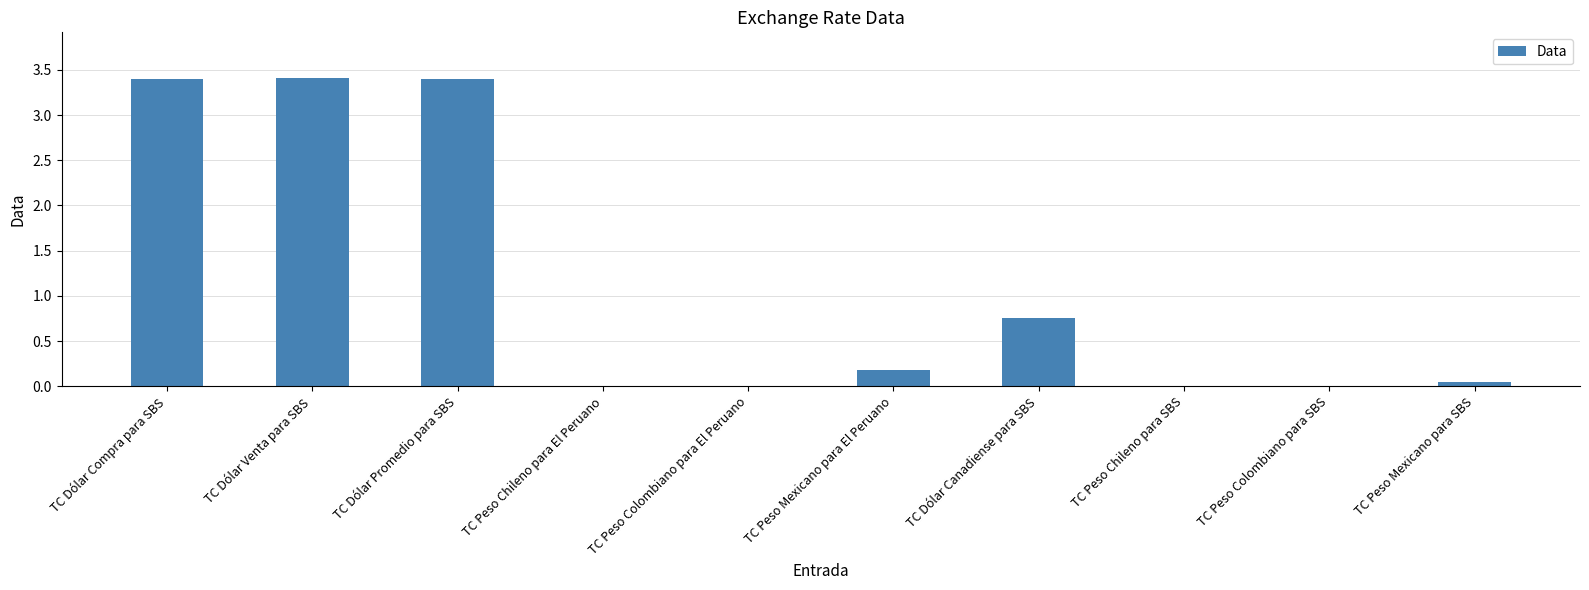

Between TC Peso Mexicano para El Peruano and TC Dólar Venta para SBS, which is larger?

TC Dólar Venta para SBS